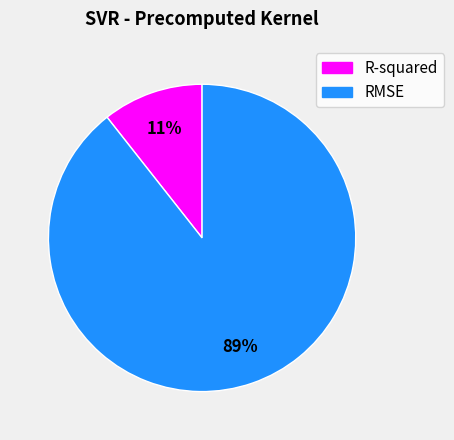

To the nearest percent, what is the combined percentage of R-squared and RMSE?

100%